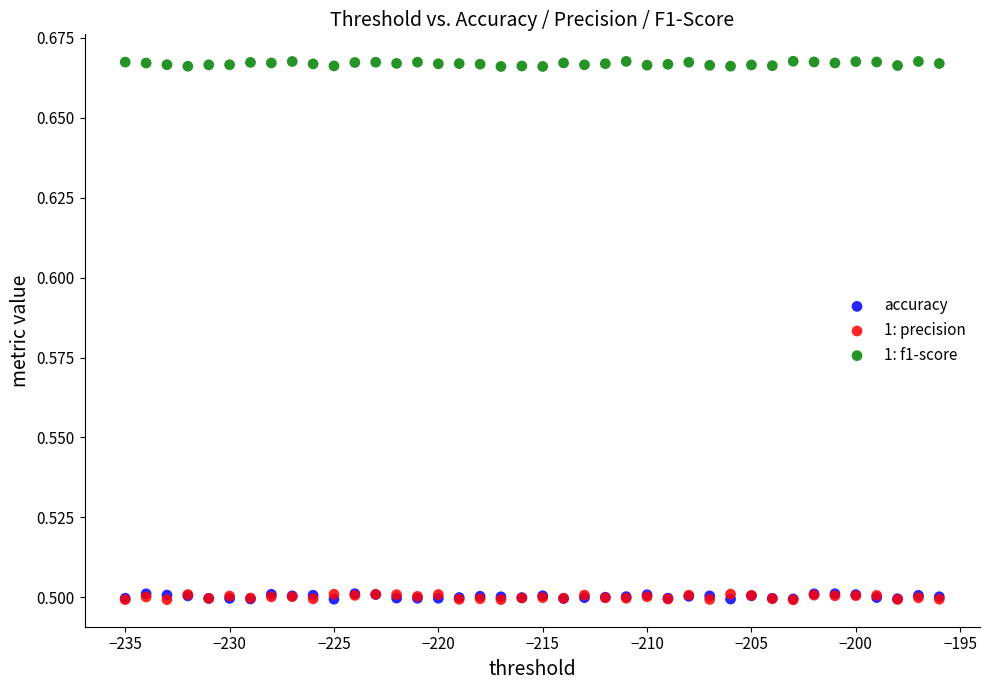

What are all the series names shown in the legend?

accuracy, 1: precision, 1: f1-score